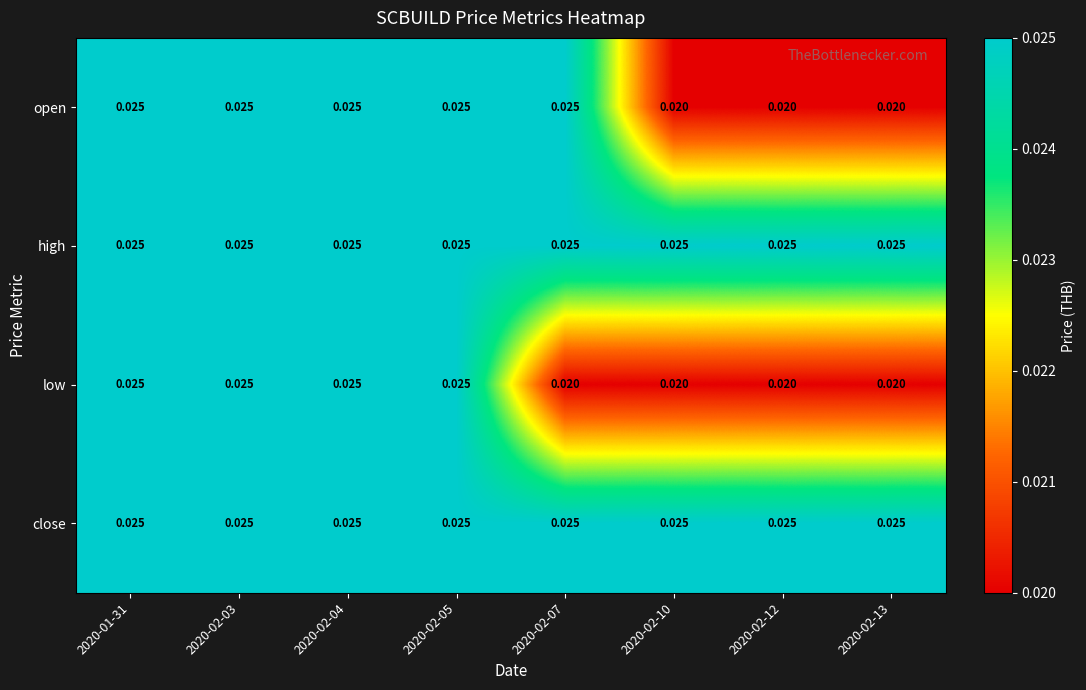

Which series has the largest range (max minus min)?

open